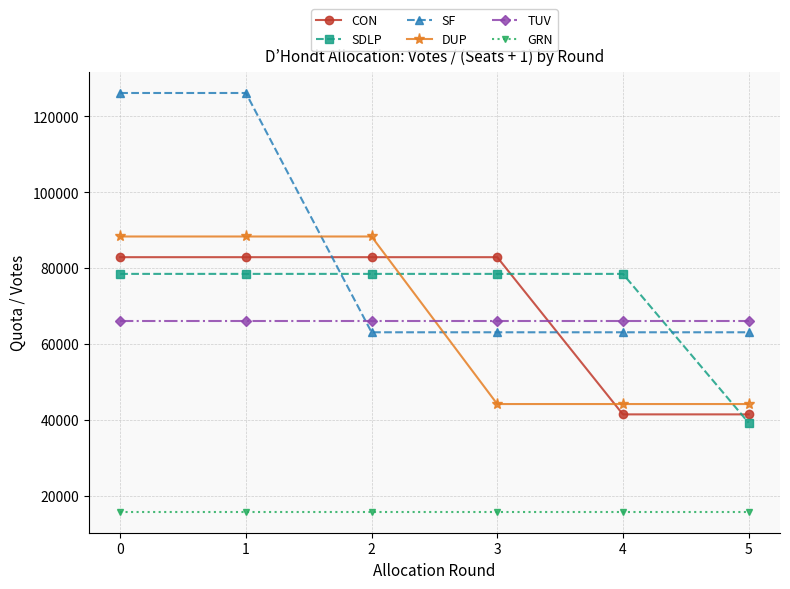

What is the highest value of the DUP series?

88346.0